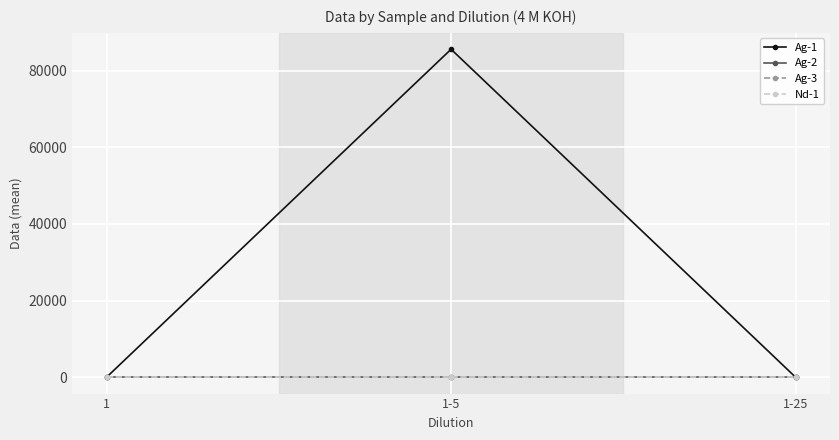

Is this an area chart (filled region under the line)?

No